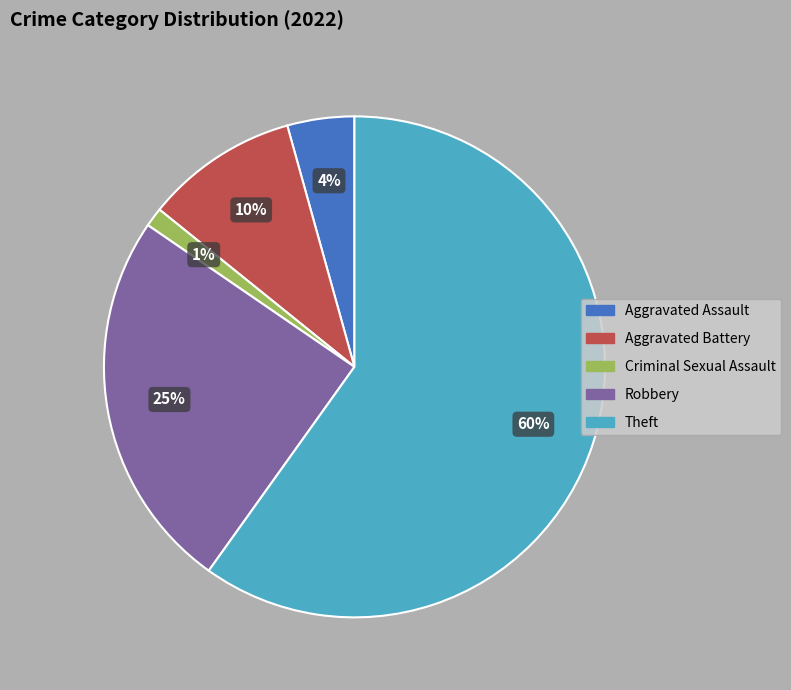

Is there any slice that represents more than half of the pie?

Yes